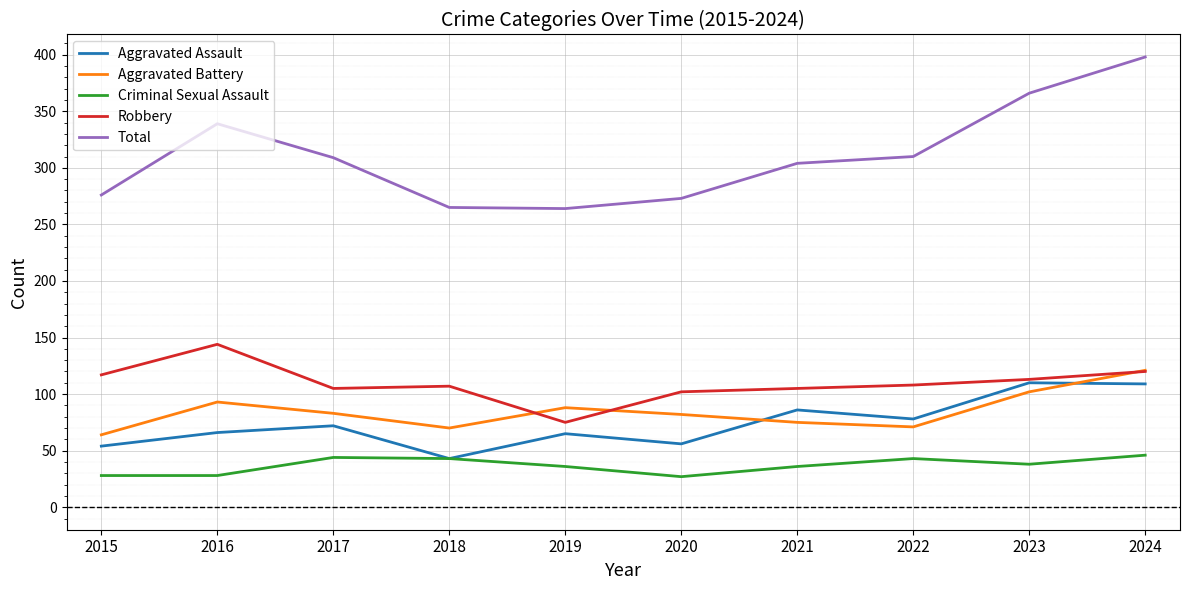

What value does the Total series have at 2021, to the nearest 10?

300